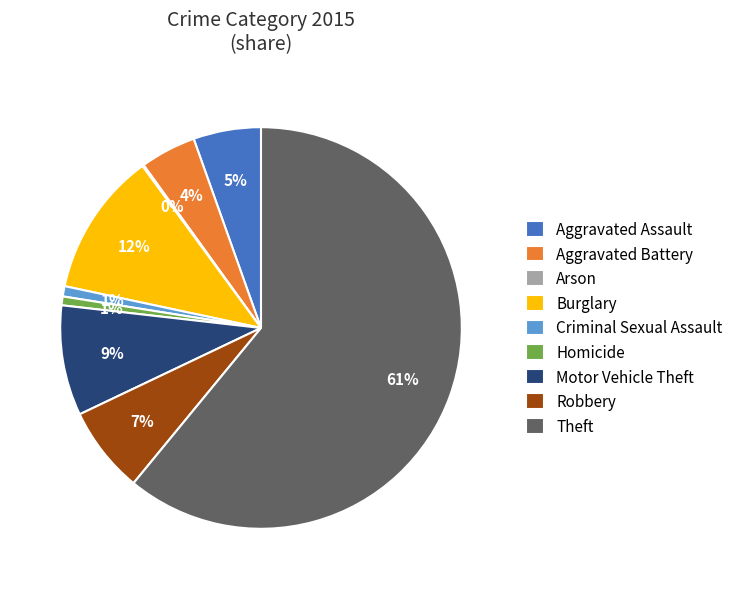

To the nearest percent, what percentage of the pie is Aggravated Assault?

5%